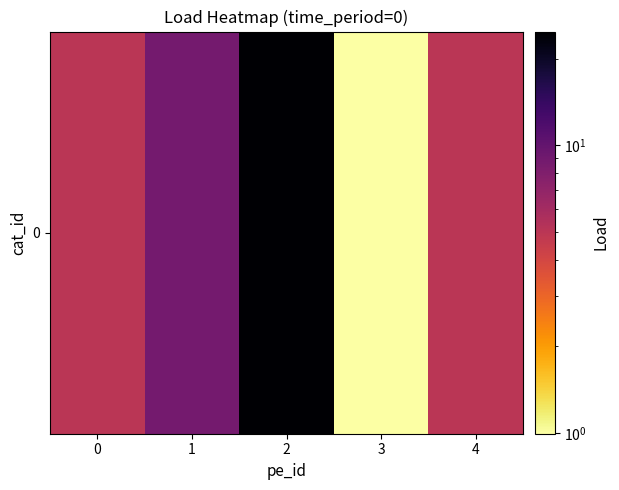

List the labels in order of value, largest first.

2, 1, 4, 0, 3